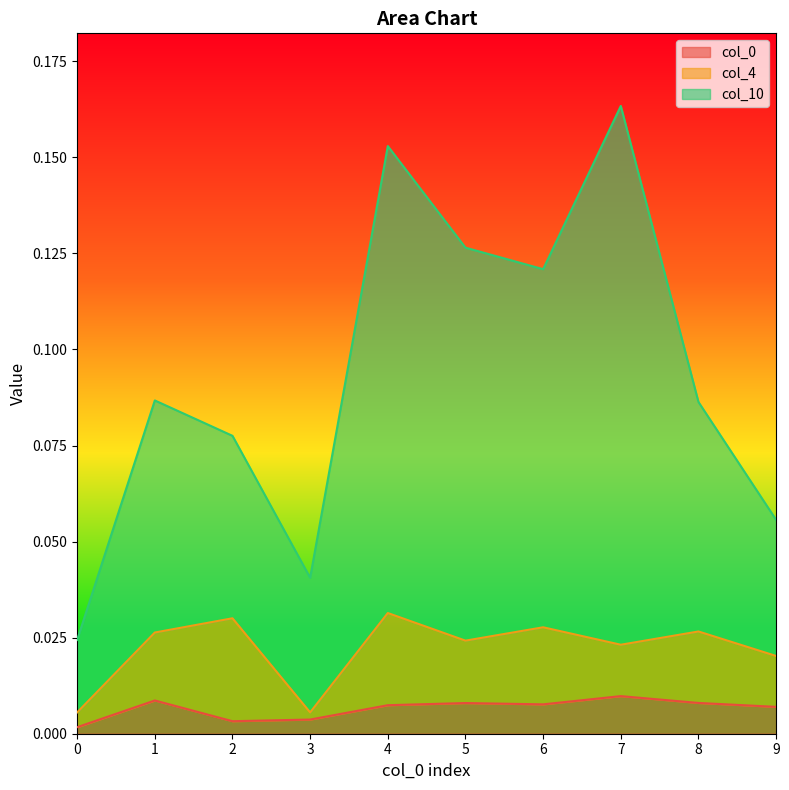

At which category does col_10 reach its first local peak?

1